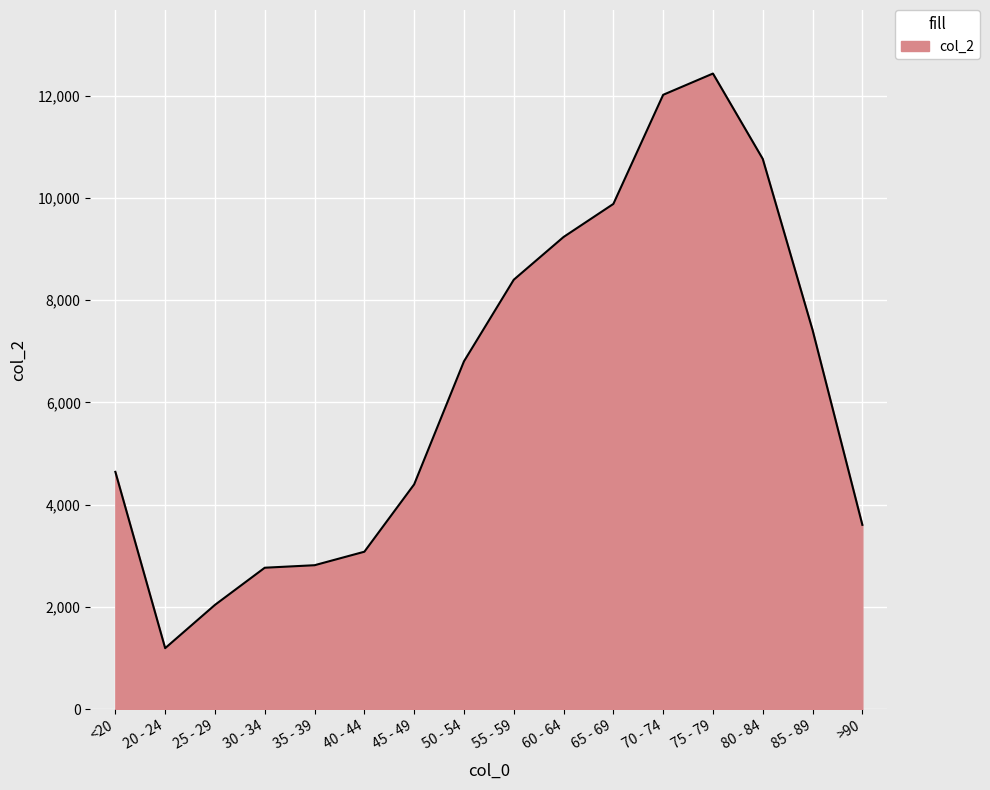

What is the change in value from 65 - 69 to >90?

-6279